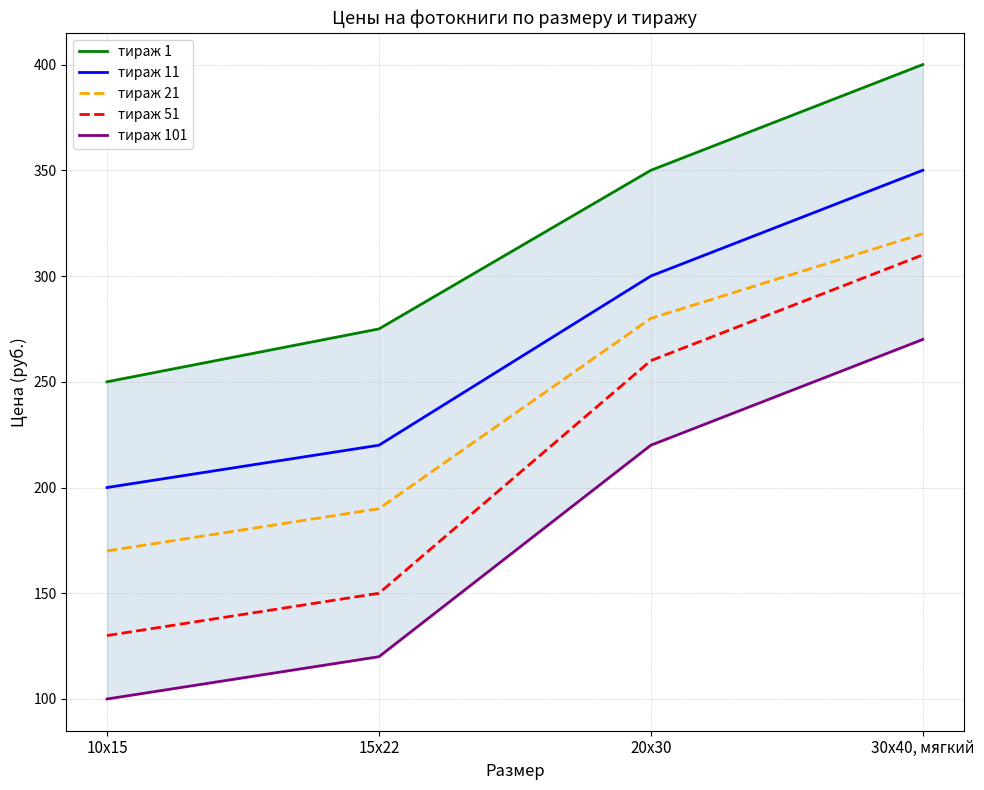

List the labels in order of тираж 51 value, largest first.

30х40, мягкий, 20х30, 15х22, 10х15